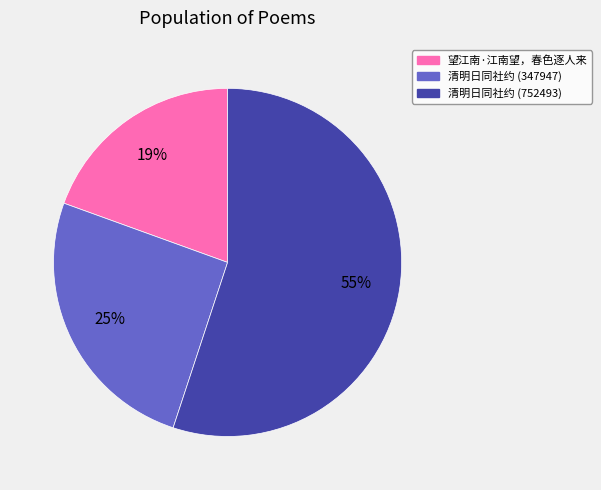

To the nearest percent, what is the difference between the largest and smallest slice percentages?

36%